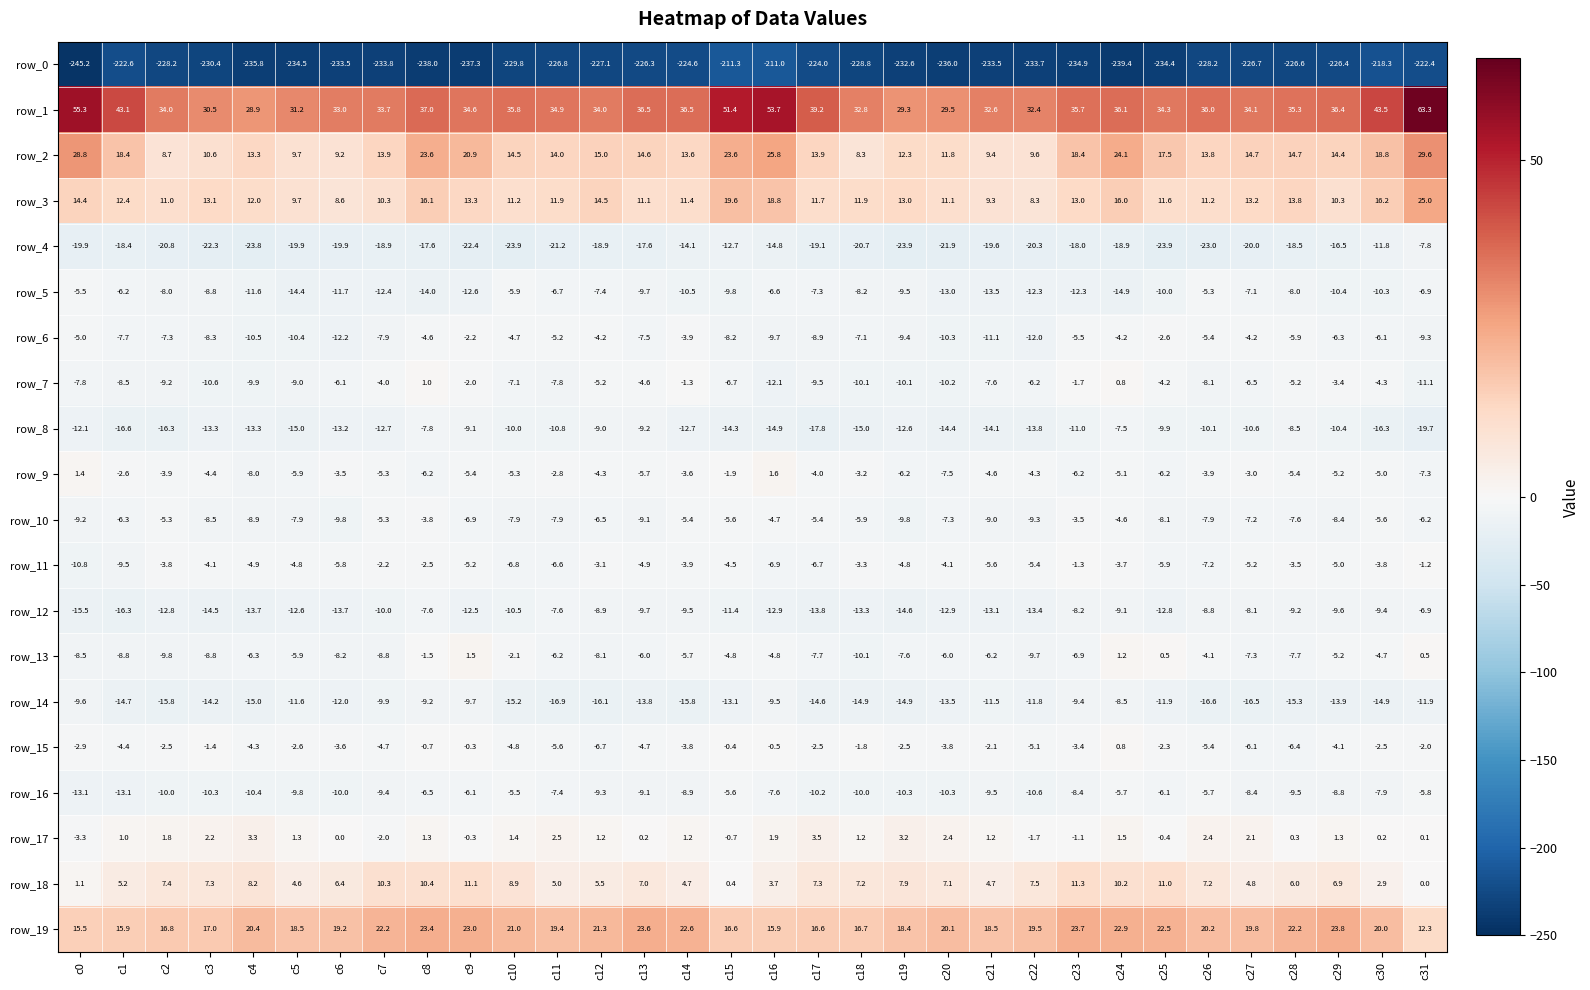

List the series in order of their peak value, lowest first.

row_0, row_14, row_4, row_8, row_12, row_16, row_5, row_10, row_6, row_11, row_15, row_7, row_13, row_9, row_17, row_18, row_19, row_3, row_2, row_1